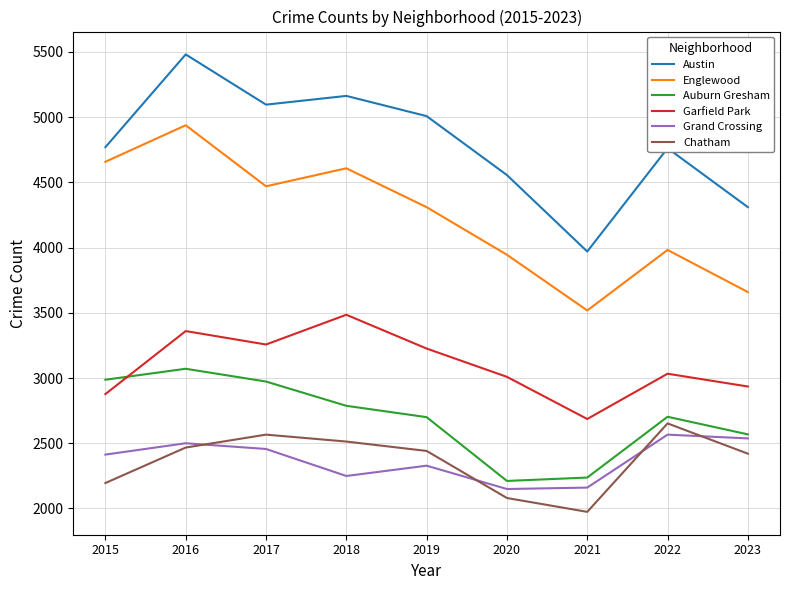

Which series changed the most between 2015 and 2016?

Austin